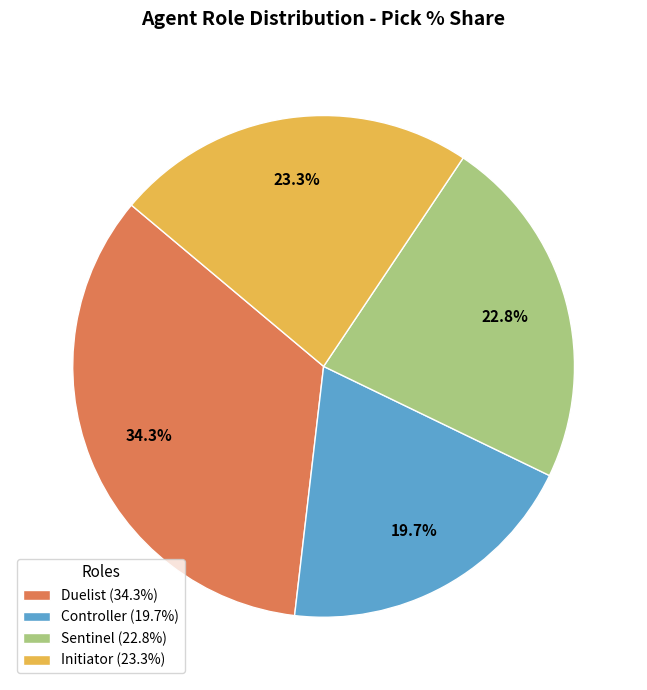

What percentage is the Initiator slice, to the nearest percent?

23%